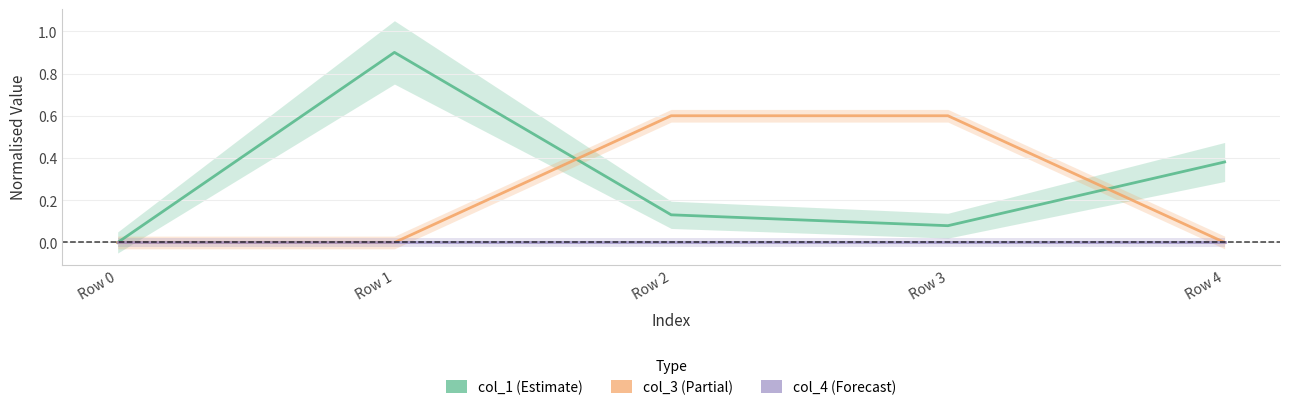

Rank the series by their average value, from highest to lowest.

col_1, col_3, col_4